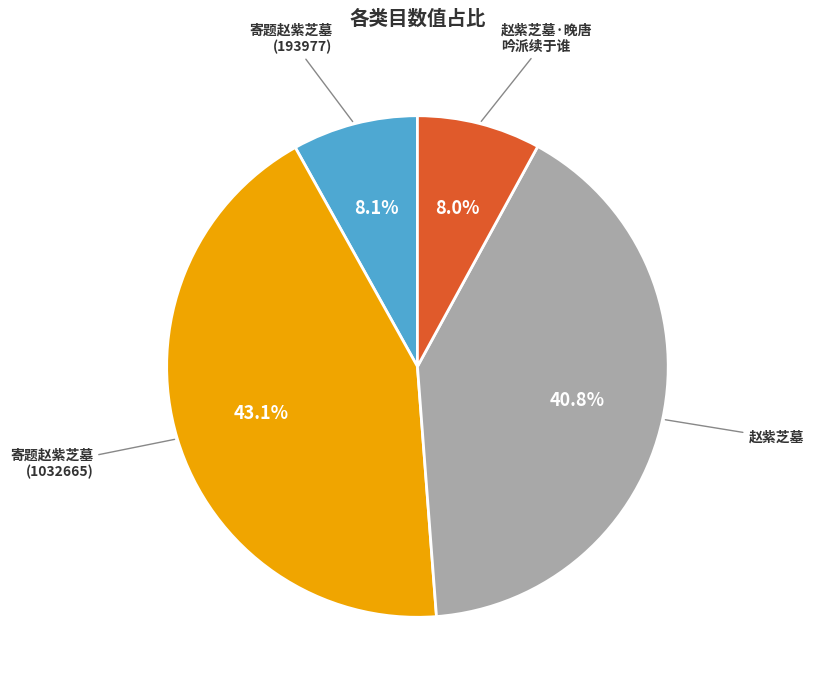

What percentage is the 寄题赵紫芝墓 (193977) slice, to the nearest percent?

8%